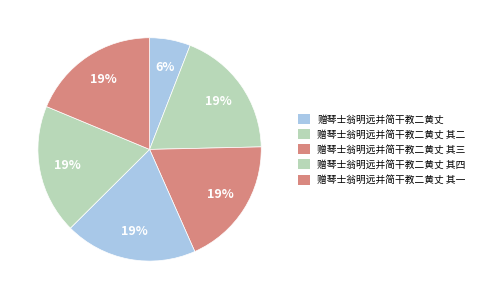

To the nearest percent, what is the average slice percentage?

17%